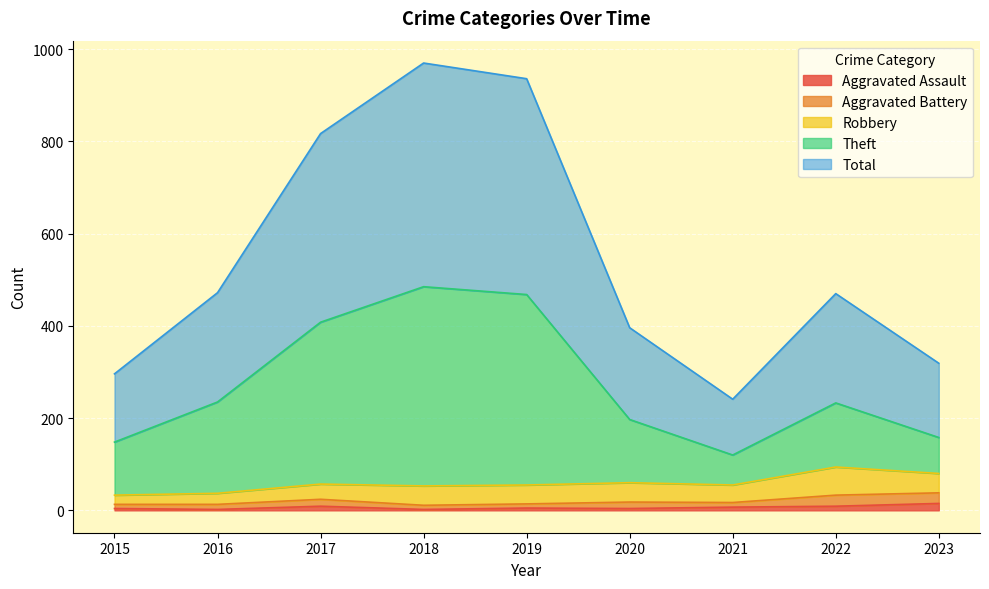

What is the smallest value displayed?

2